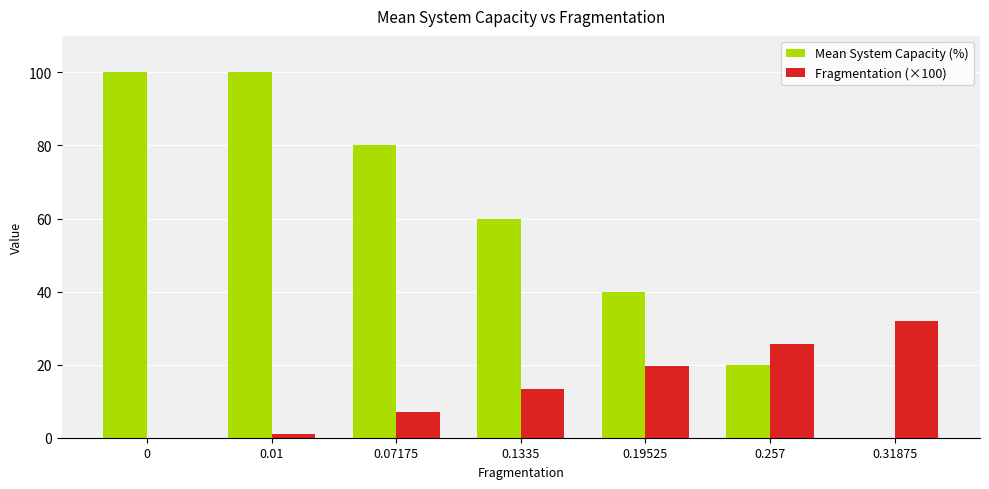

How many groups of bars are there?

7